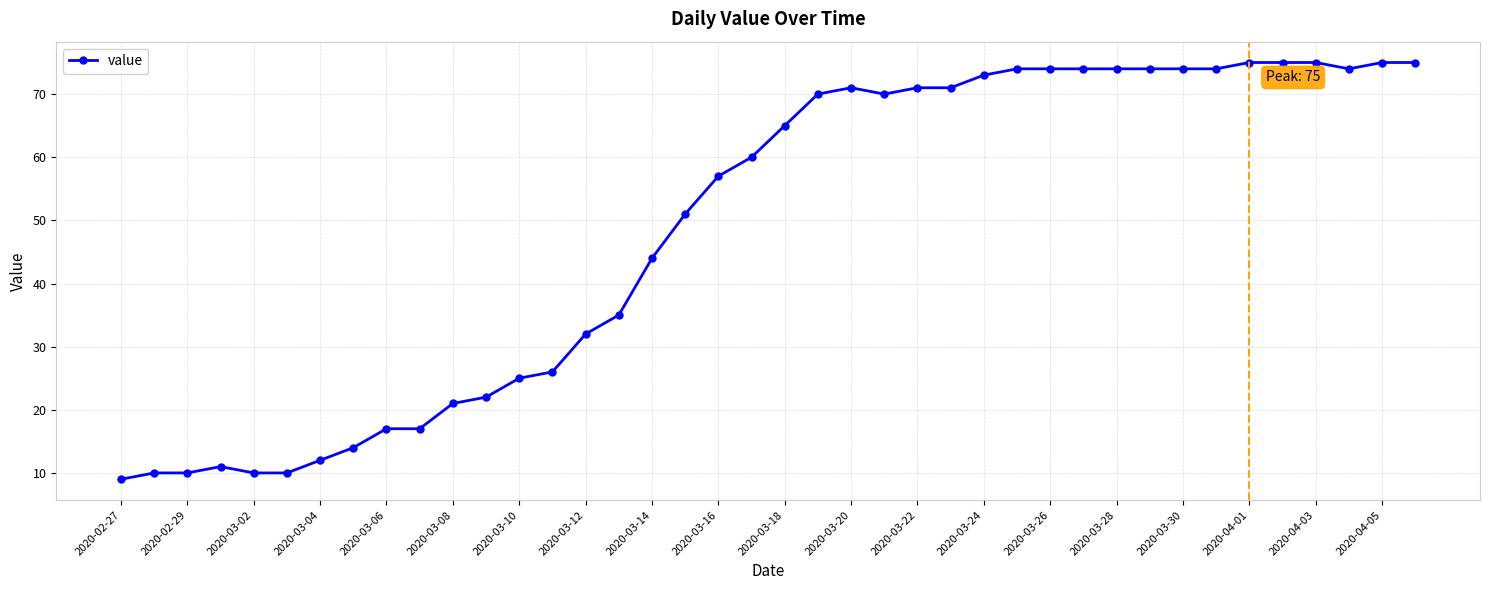

What is the maximum value shown in the chart?

75